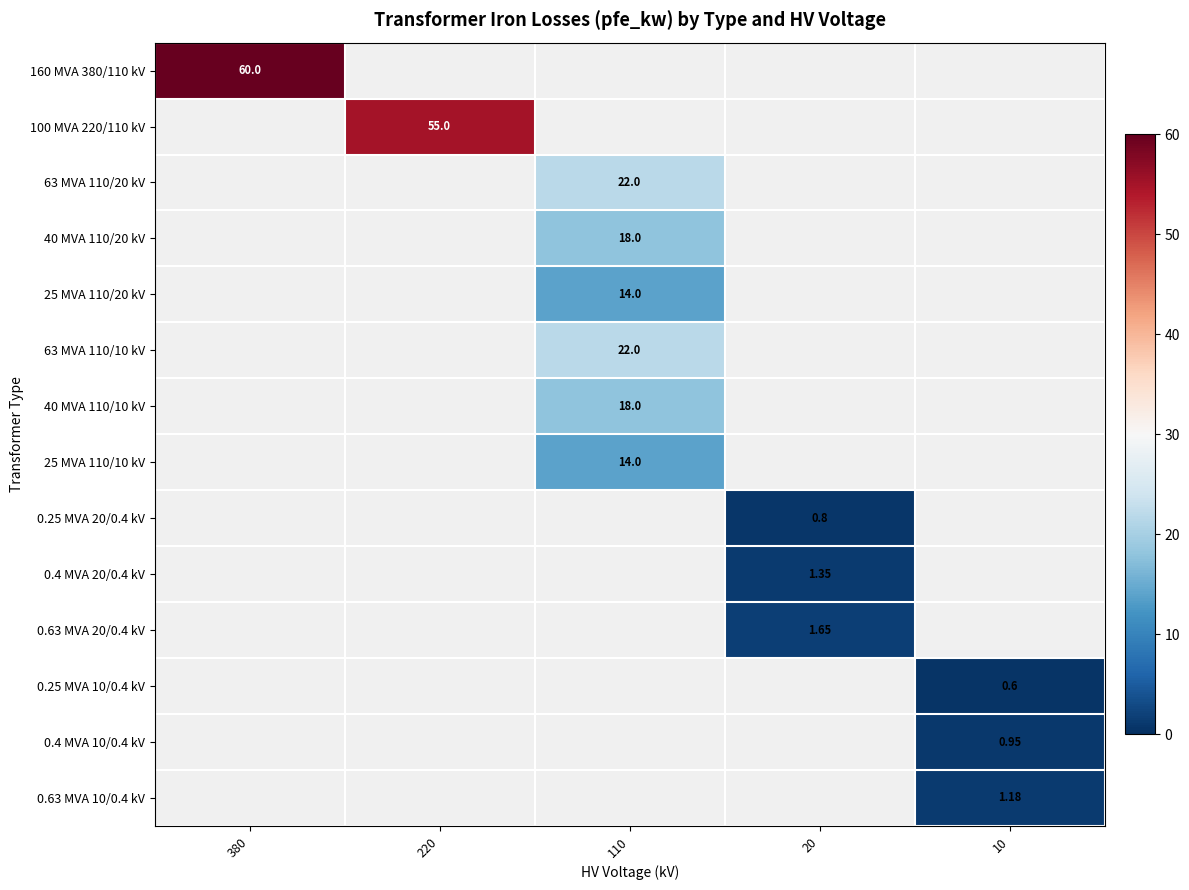

The 100 MVA 220/110 kV series shows 89.6 at 220. True or false?

False